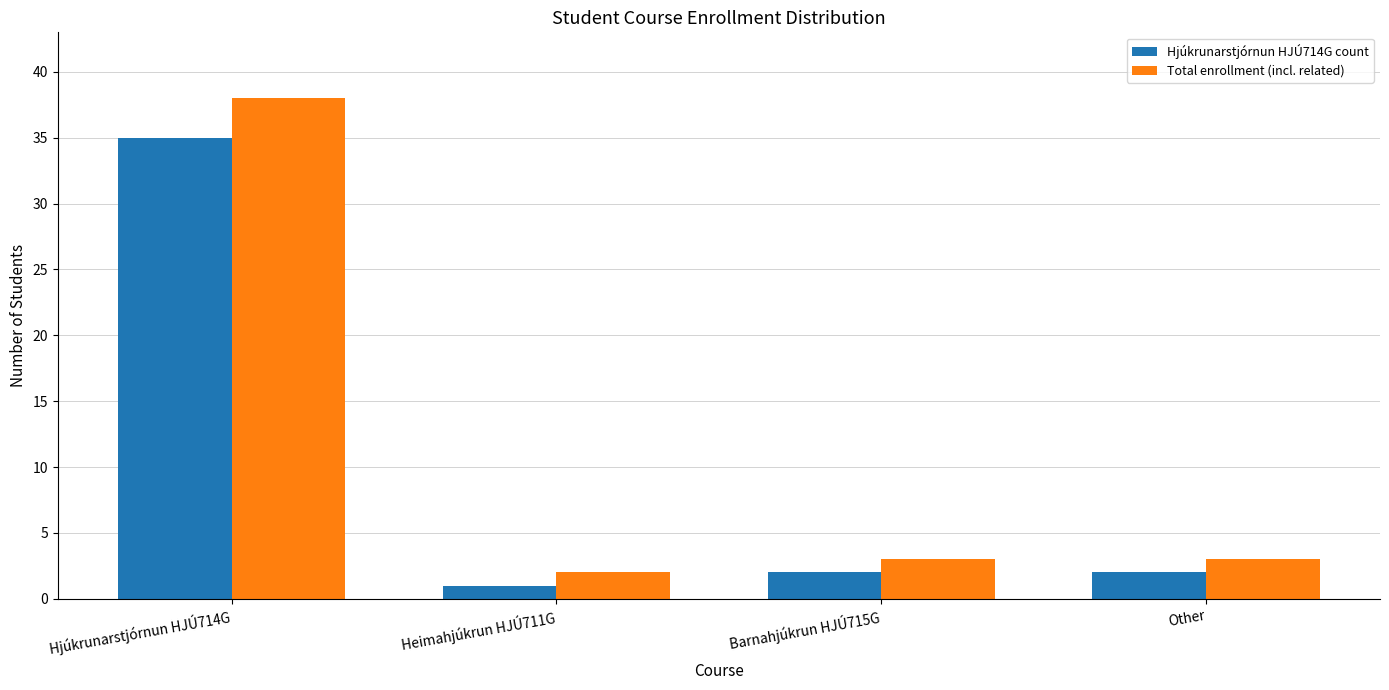

What is the difference between the highest and lowest values at Hjúkrunarstjórnun HJÚ714G?

3